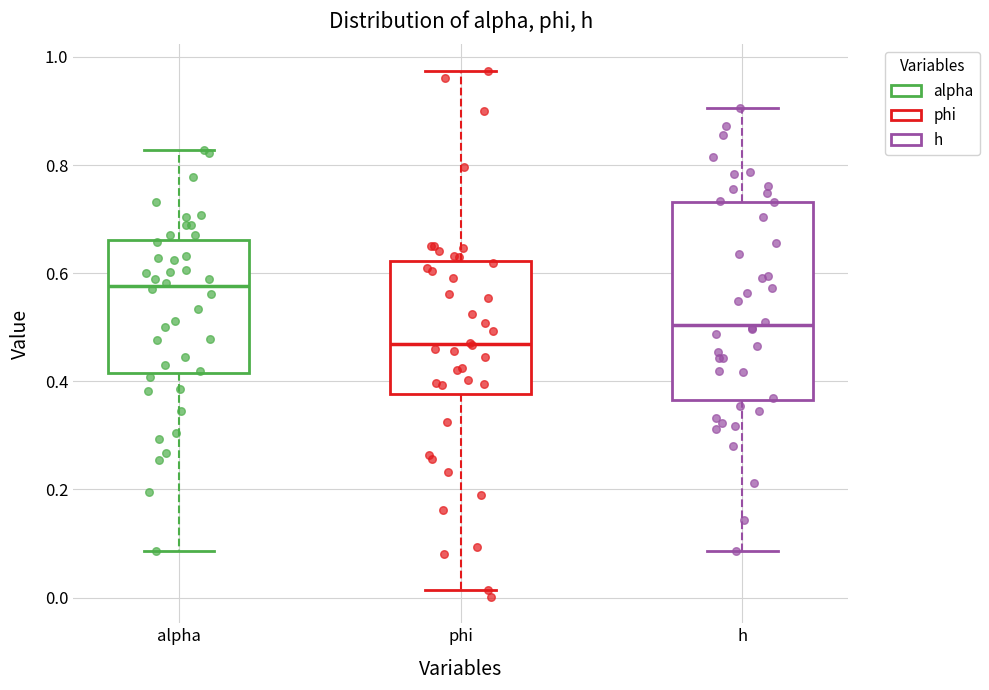

Which box's median line is the highest?

alpha